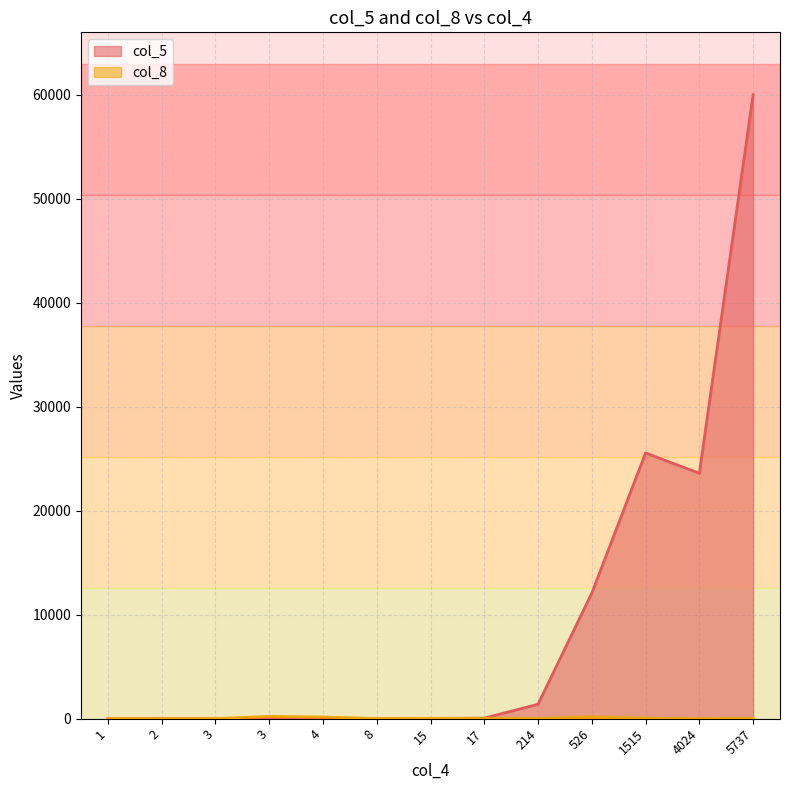

Is the value of col_5 at 526 greater than the value of col_8 at 17?

Yes